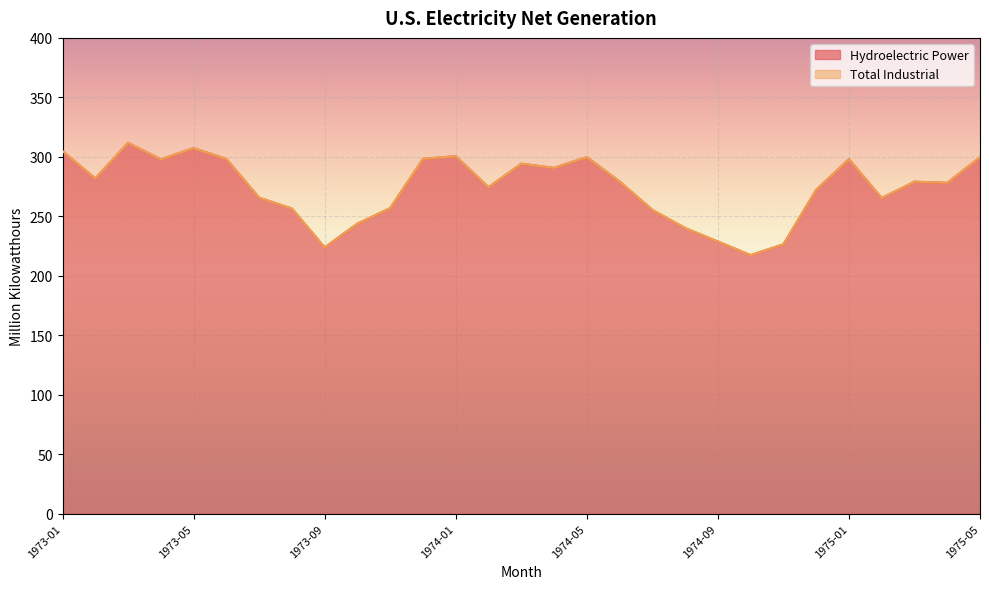

What is the highest value of the Hydroelectric Power series?

311.8